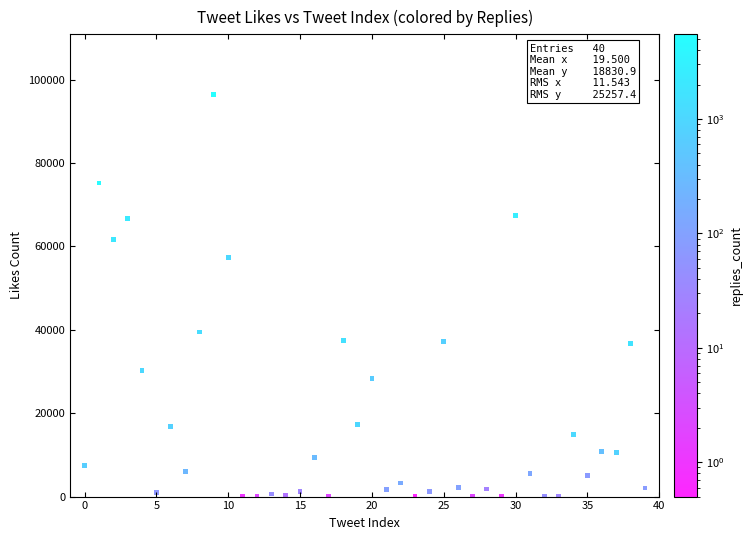

What is the range of Y values (max minus min)?

96370